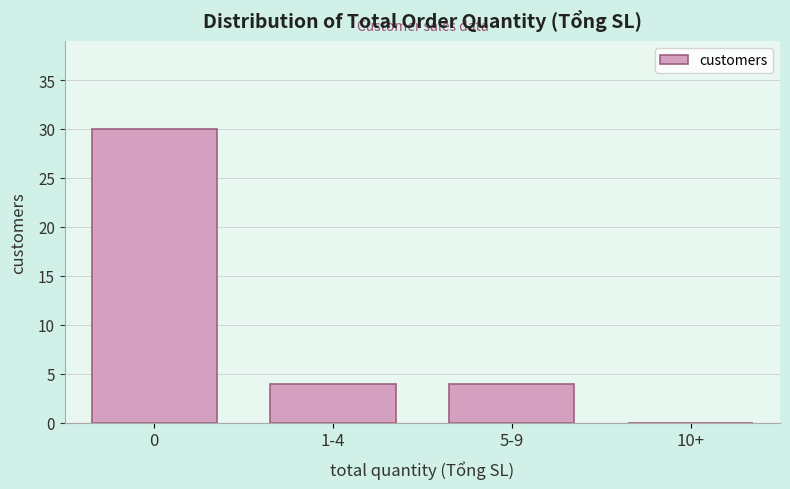

Reading left to right, transcribe all the data shown in this chart.

0=30	1-4=4	5-9=4	10+=0